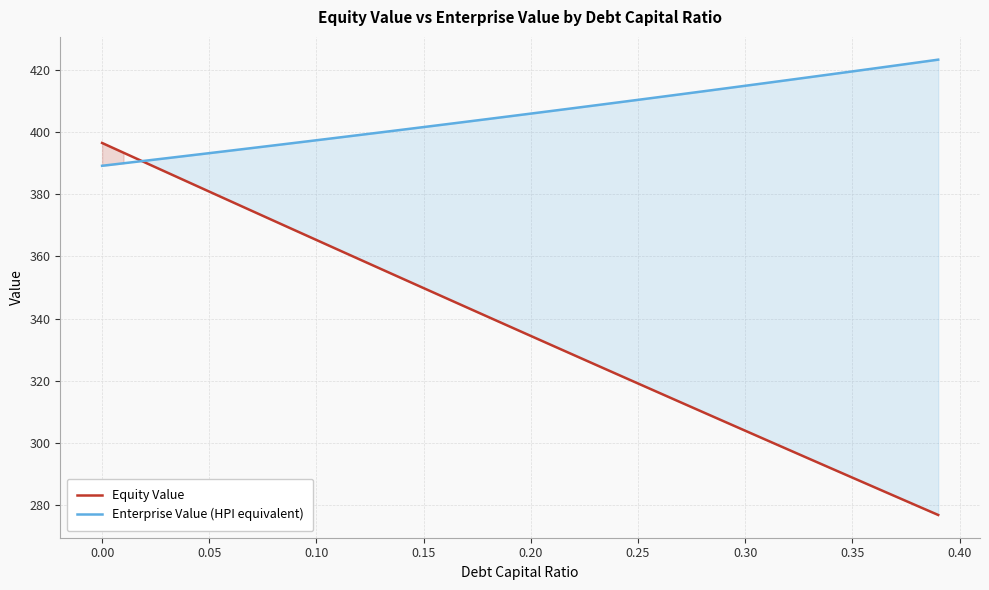

List the series in order of their peak value, highest first.

Enterprise Value (HPI equivalent), Equity Value